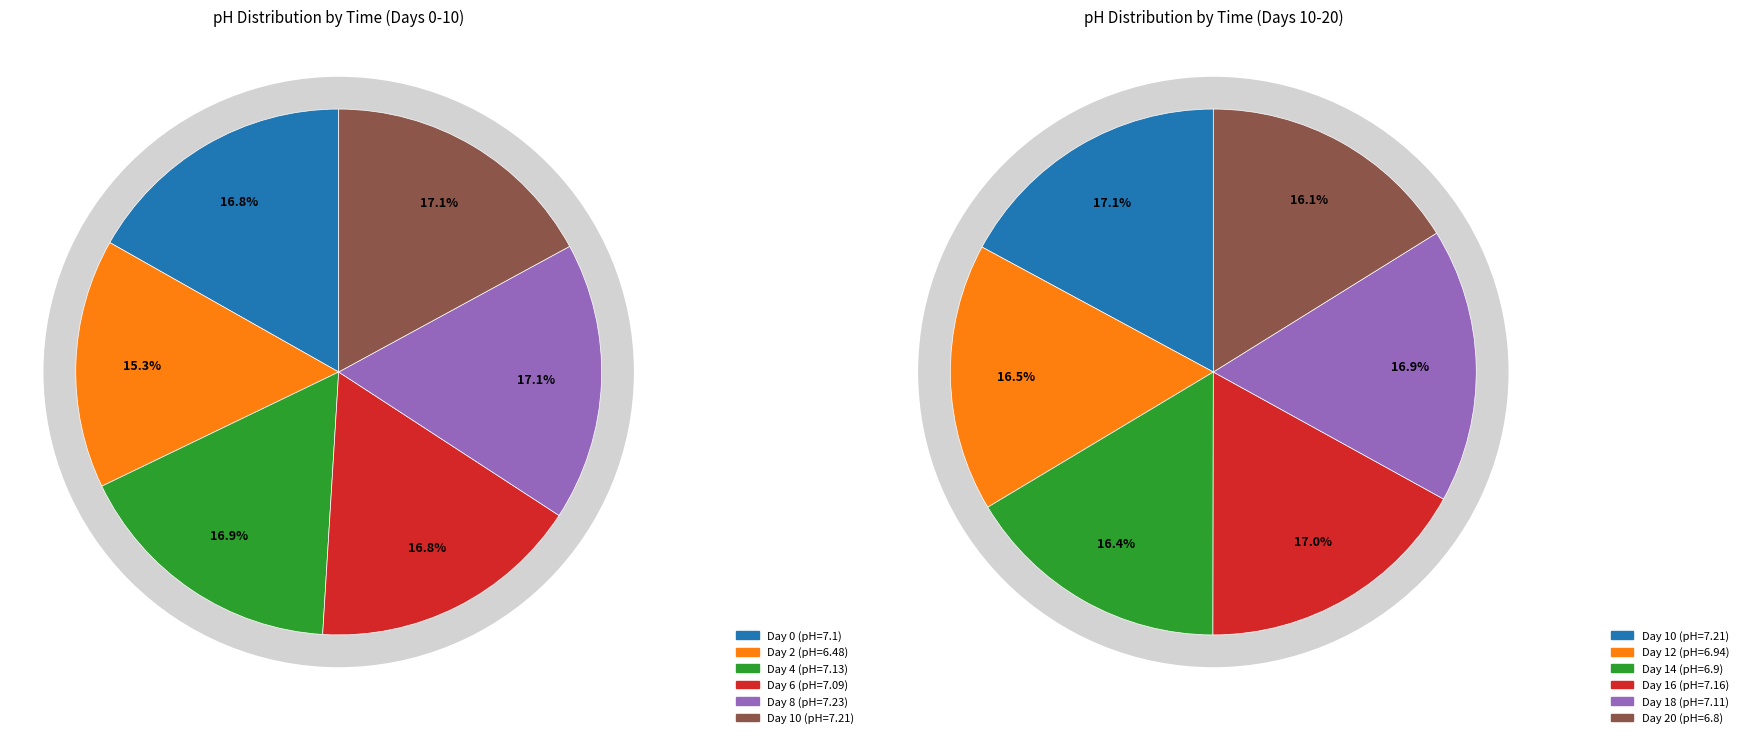

Do 10 and 16 together represent more than half of the pie?

No